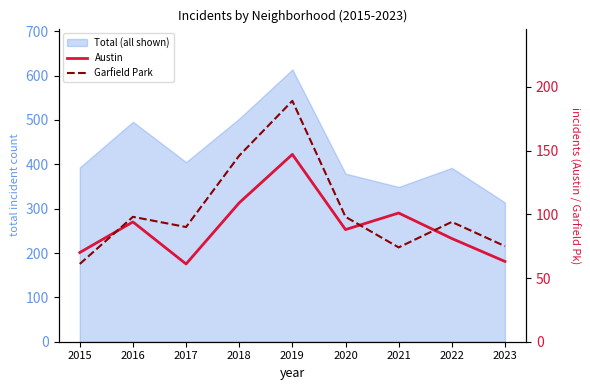

True or false: Garfield Park has a value of 109 at 2021.

False